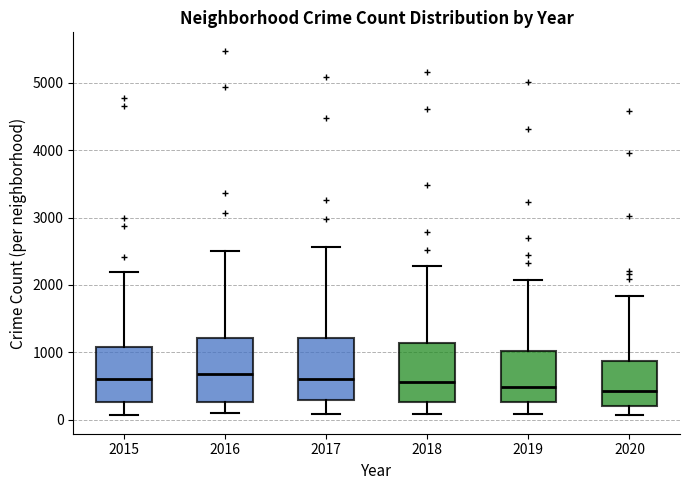

Where is the lower edge of the box at x = 2020 on the y-axis? The values are not printed on the chart, so give them approximately, as read against the axis.

200